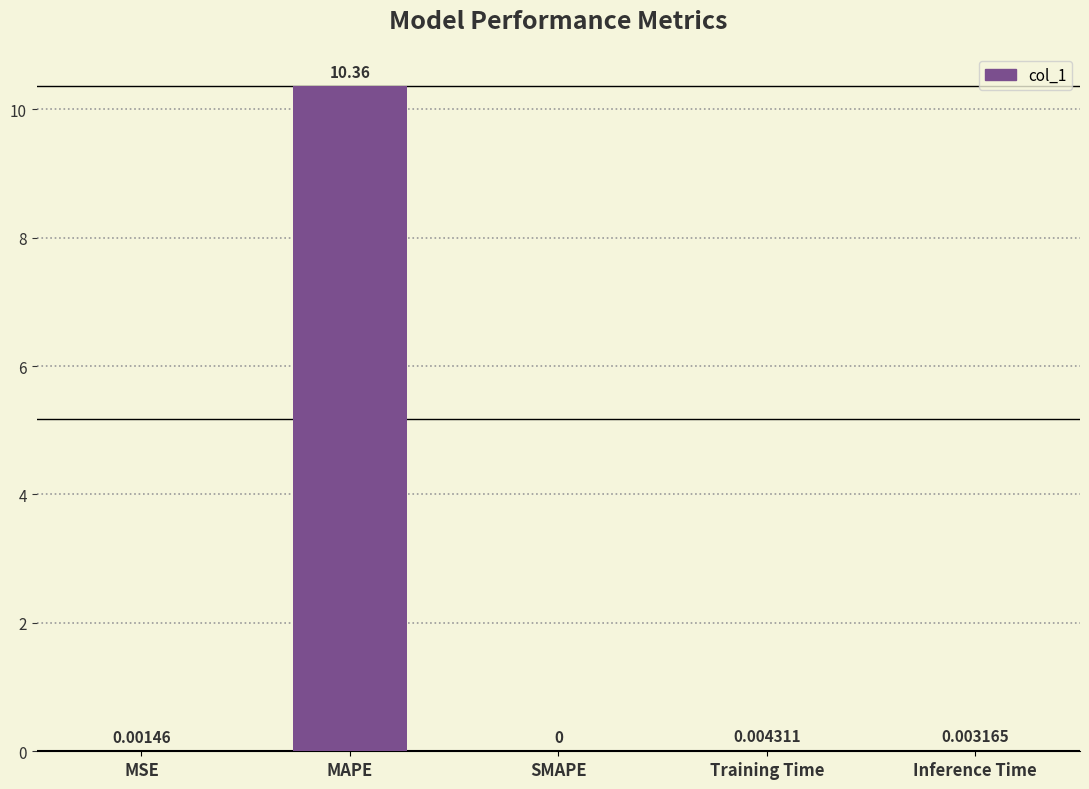

What is the greatest value displayed?

10.4